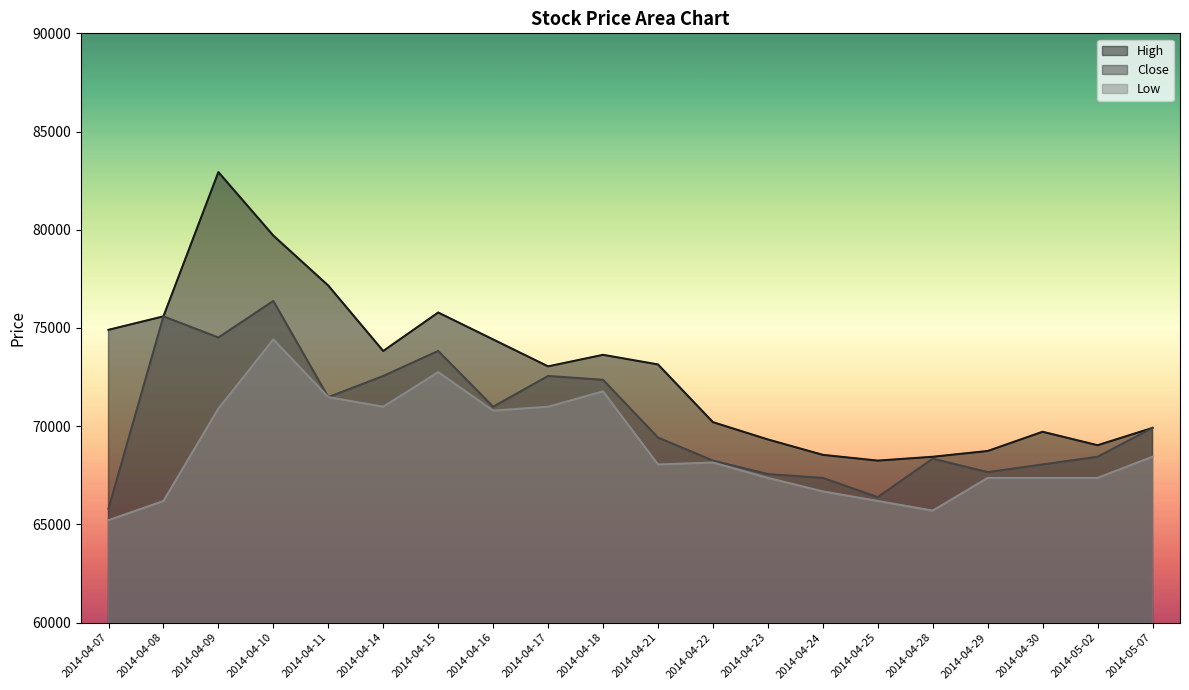

True or false: Low and High intersect in this chart.

False